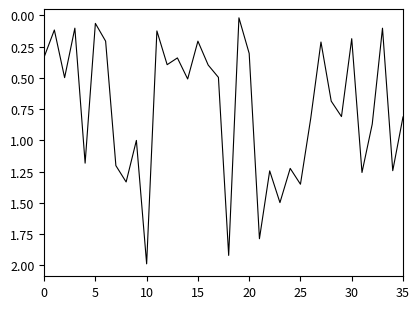

What is the difference between the maximum and minimum values?

2.0